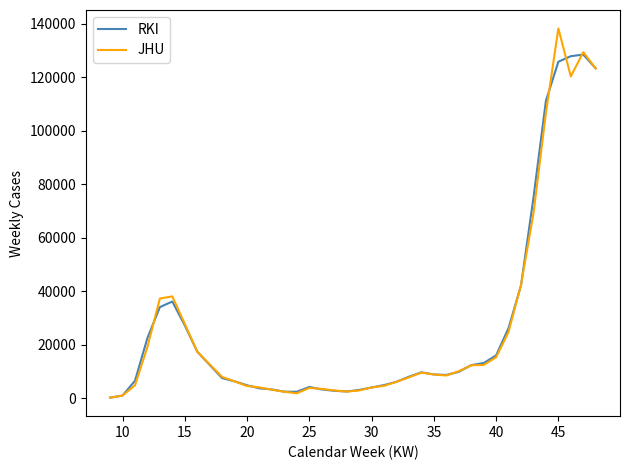

Which series has the largest range (max minus min)?

JHU